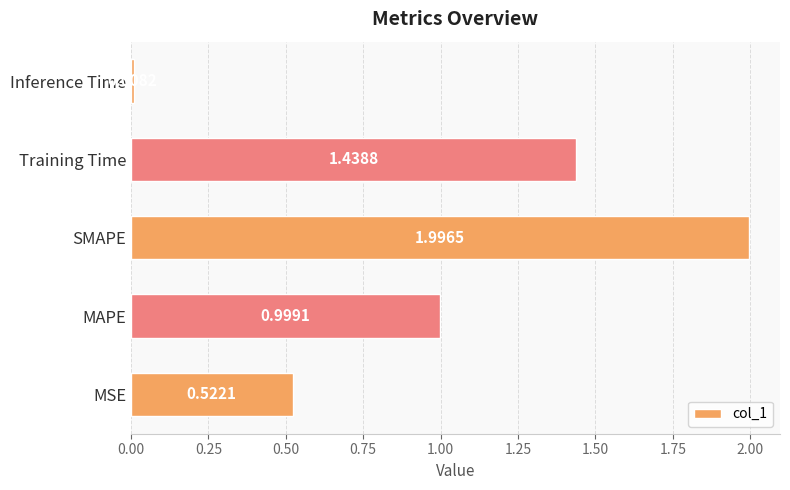

Which label corresponds to the smallest value in the chart?

Inference Time